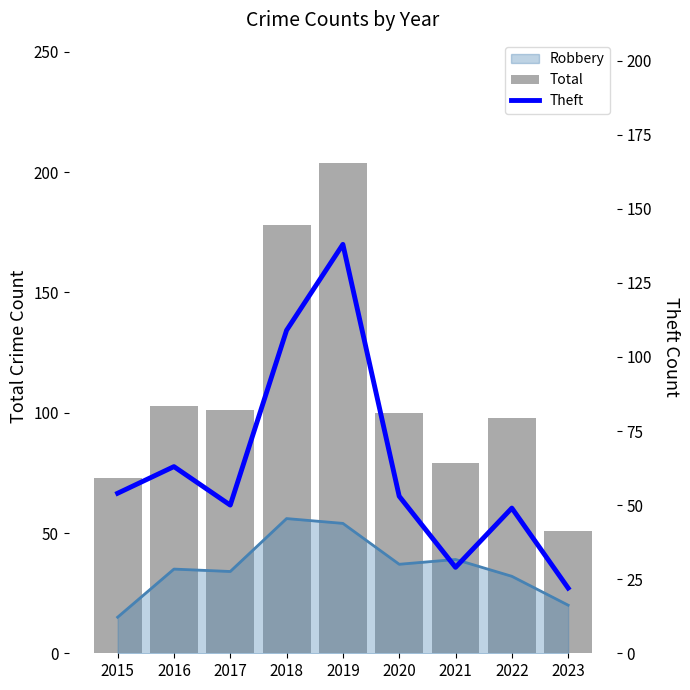

At which label is Theft closest to 80?

2016